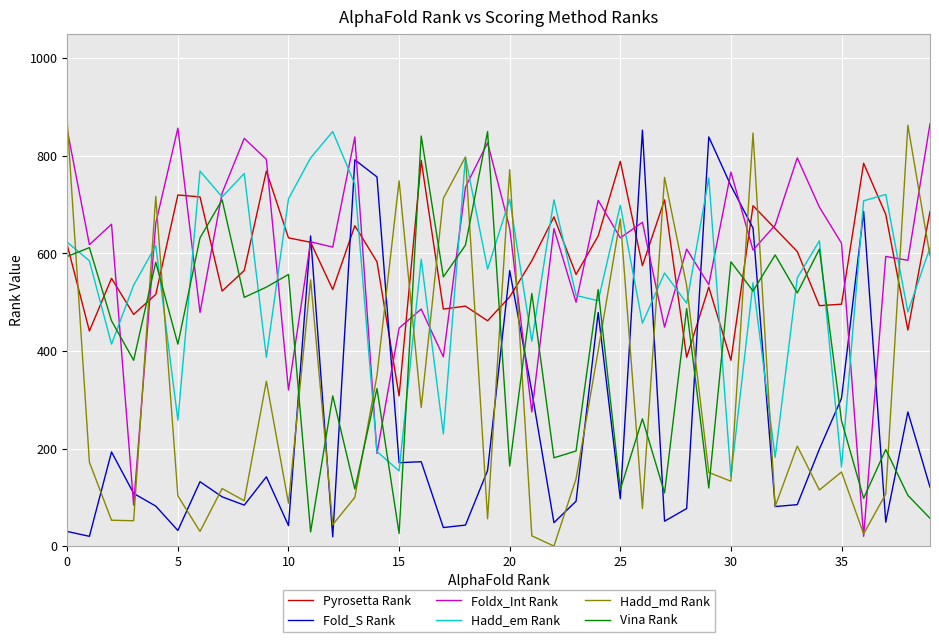

What is the maximum value shown in the chart?

869